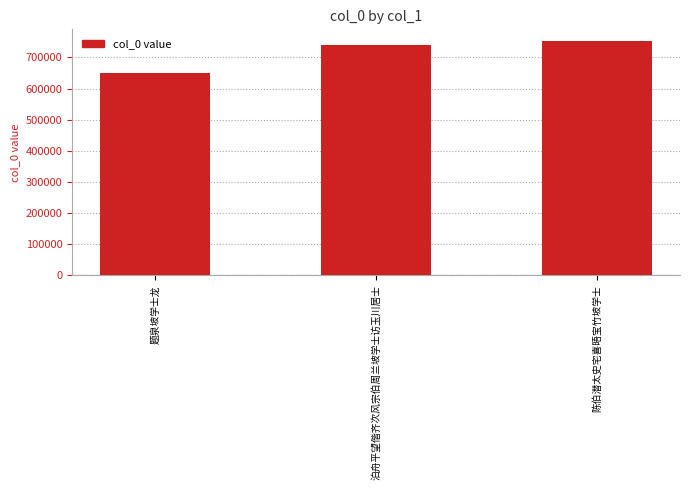

Which label corresponds to the smallest value in the chart?

题泉坡学士龙